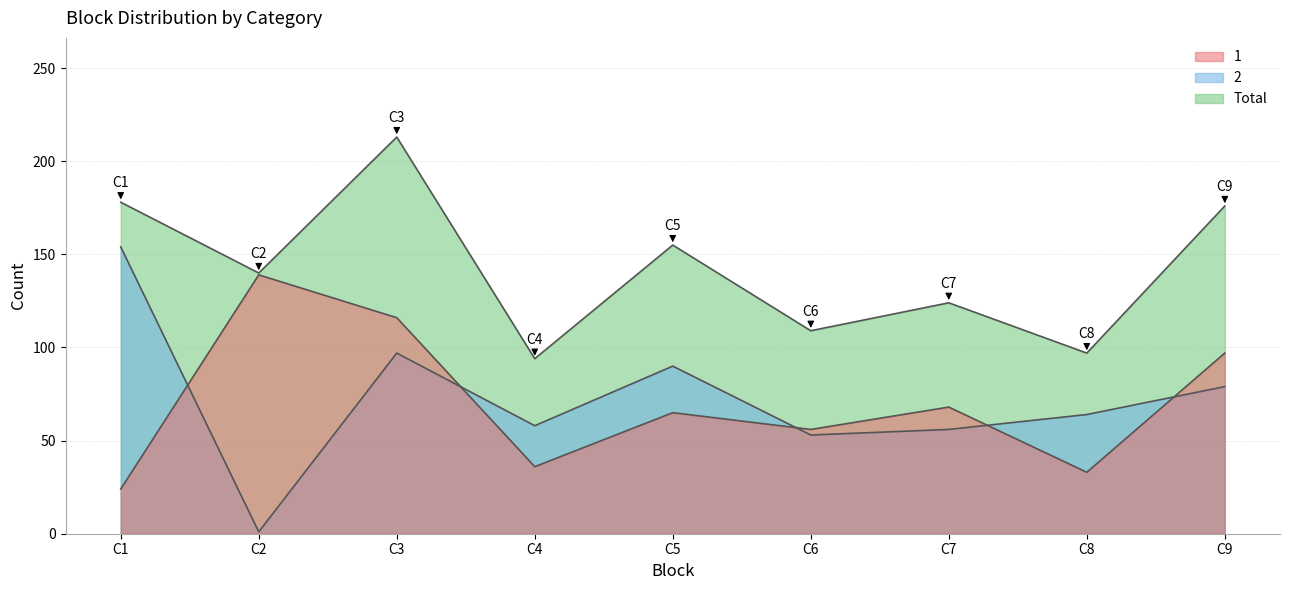

What is the value of the 1 point at the 7th from the left?

68